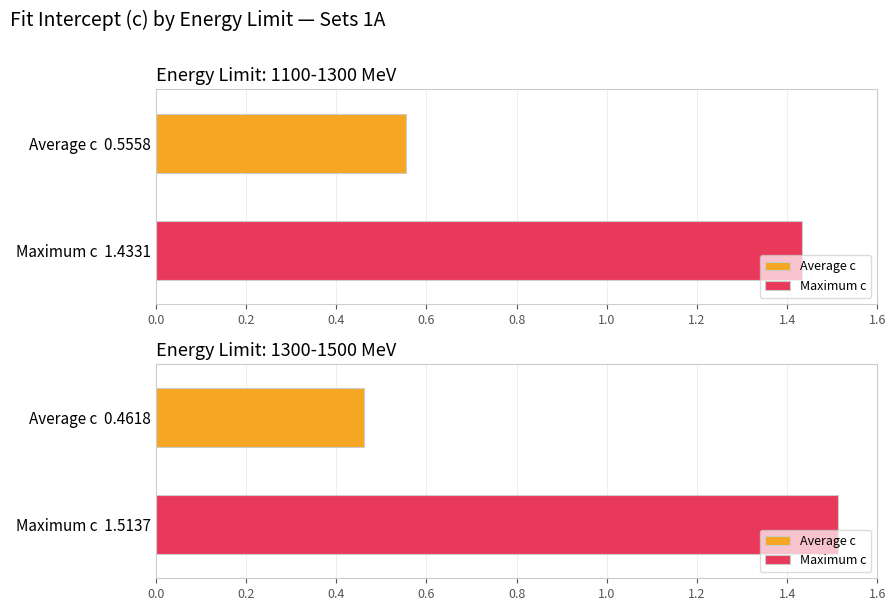

What is the label of the 2nd bar from the left?

1300-1500